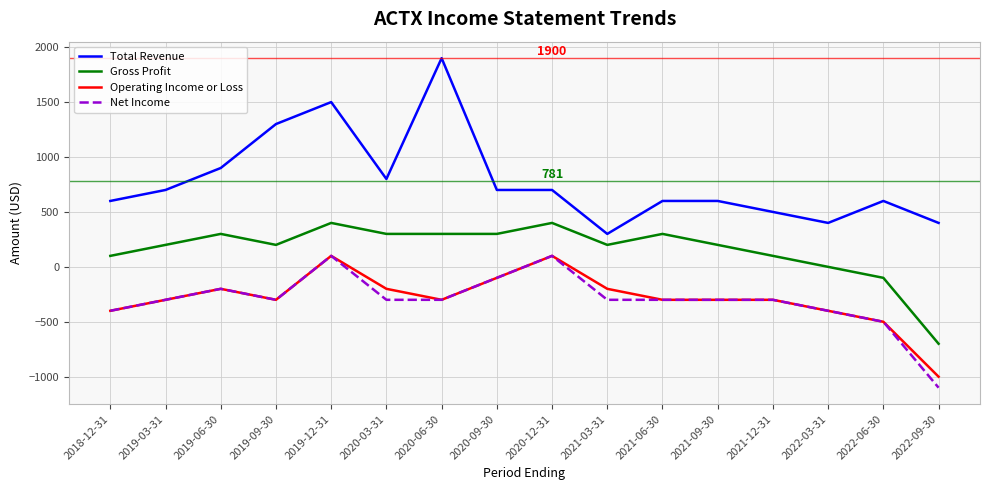

What is the spread (max minus min) of values at 2020-12-31?

600